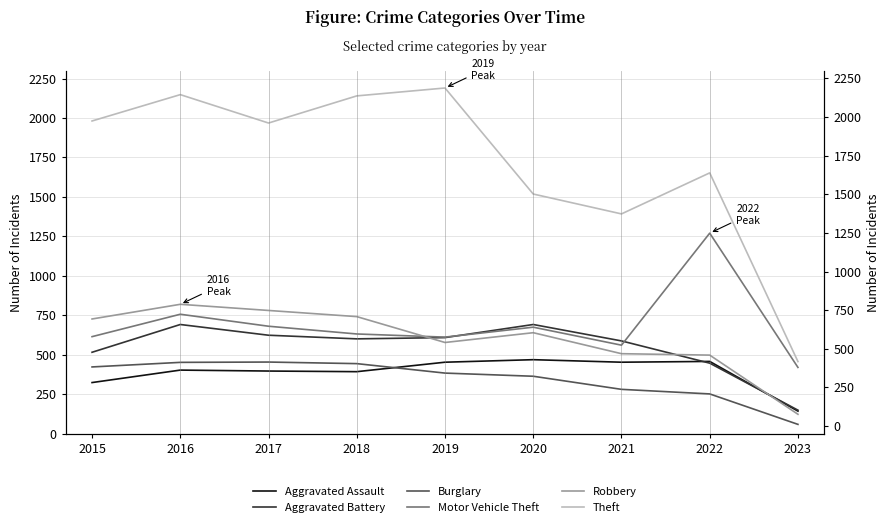

What are all the series names shown in the legend?

Aggravated Assault, Aggravated Battery, Burglary, Motor Vehicle Theft, Robbery, Theft